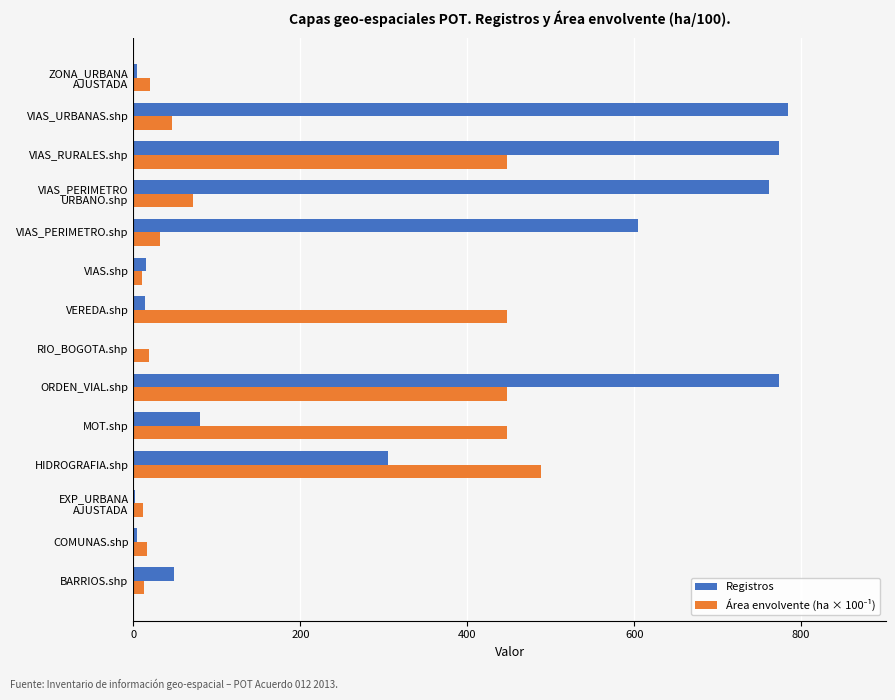

What is the sum of the Registros values at ORDEN_VIAL.shp and MOT.shp?

854.0